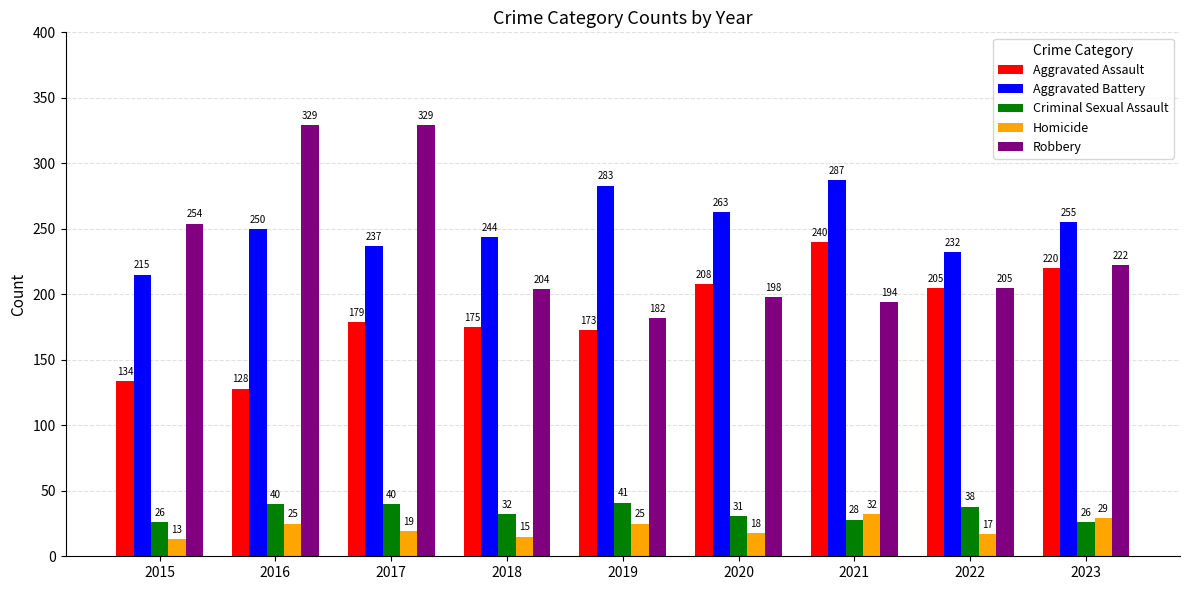

How many distinct data groups are displayed?

5